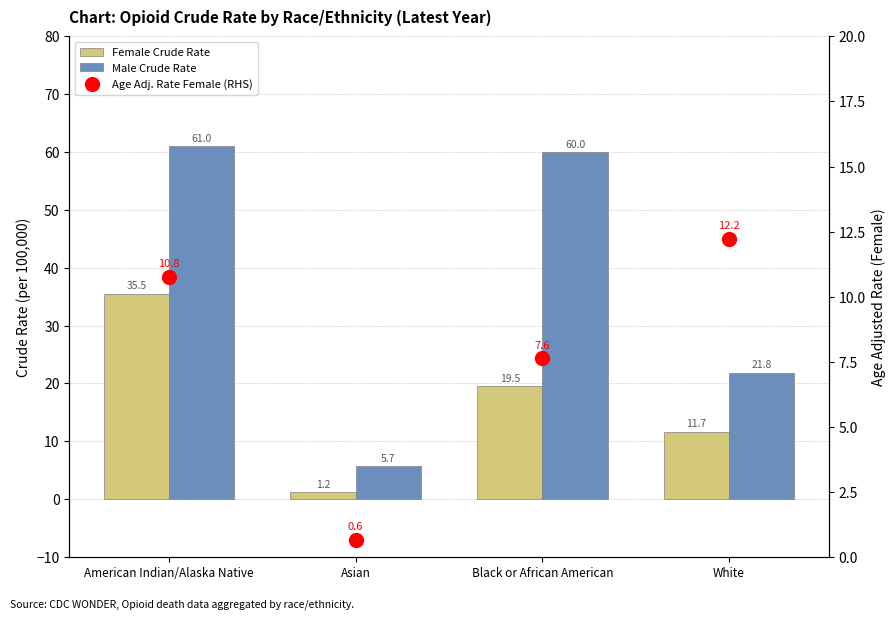

At how many categories does at least one series exceed 56?

2